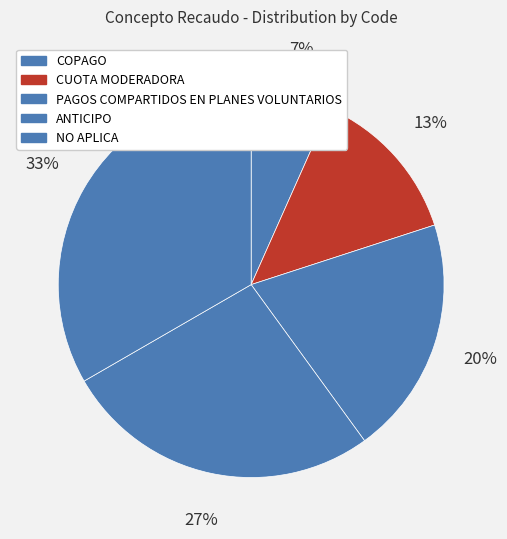

How many segments does this pie chart have?

5